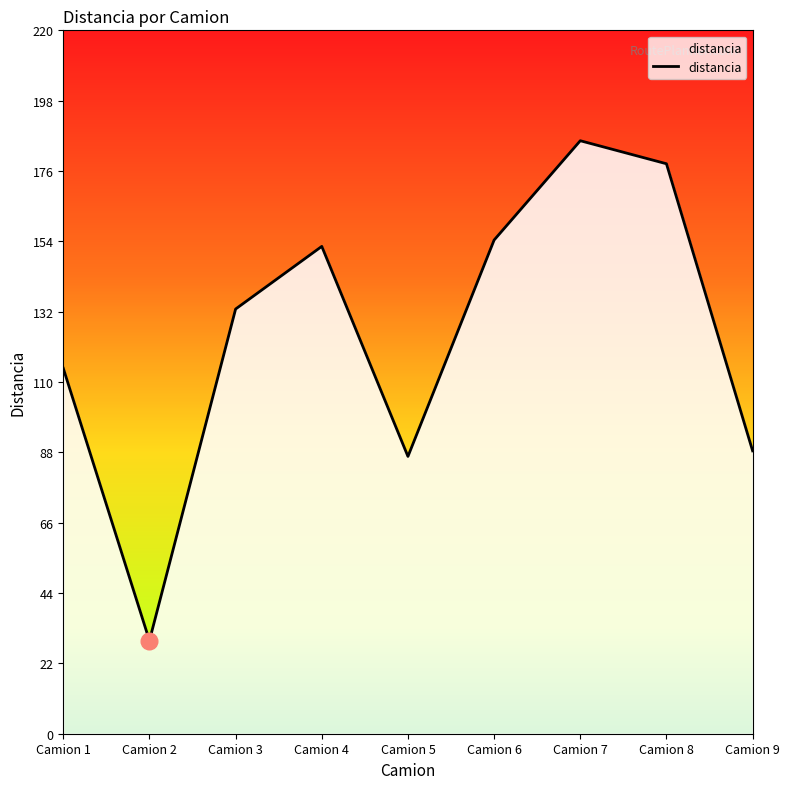

Does the chart display data point markers on the line(s)?

No